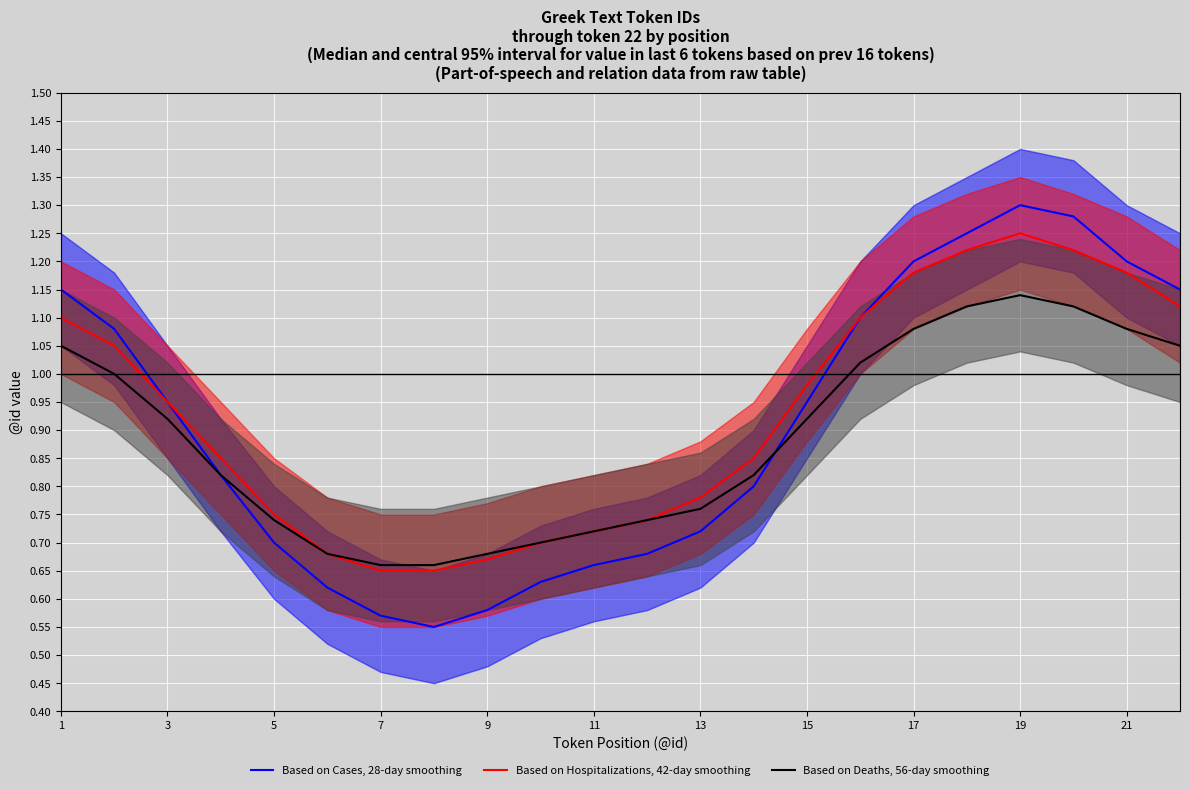

What is the difference between the maximum and minimum values in the Based on Hospitalizations, 42-day smoothing series?

0.6